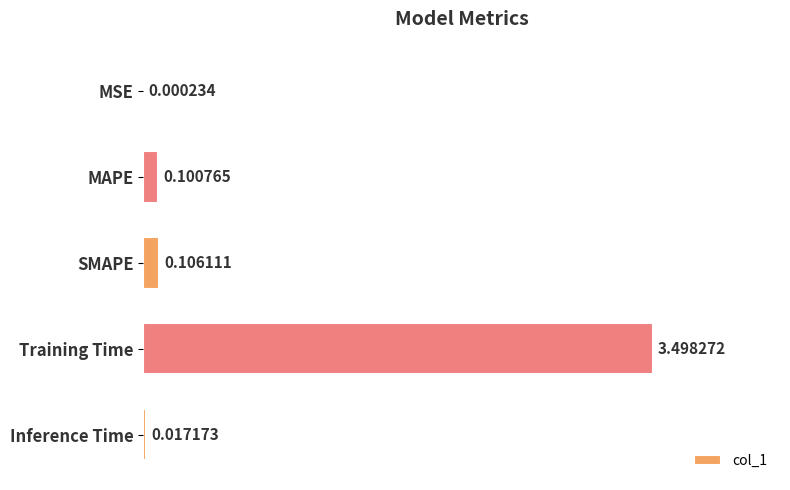

What is the sum of all values?

3.7